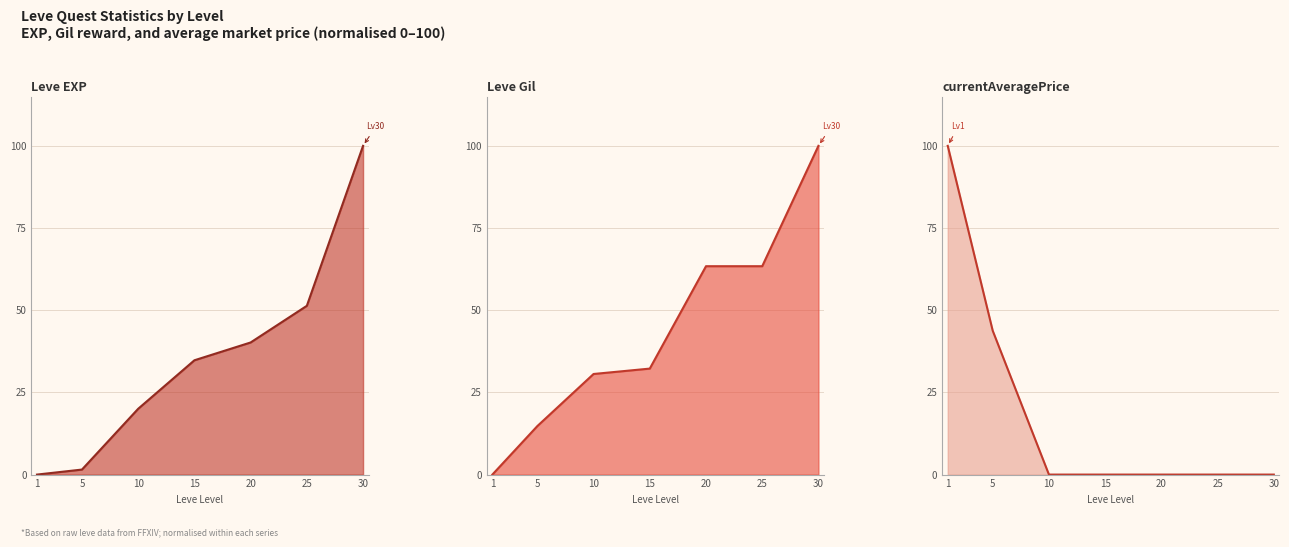

Between which two adjacent categories do currentAveragePrice and Leve Gil first intersect?

5 and 10